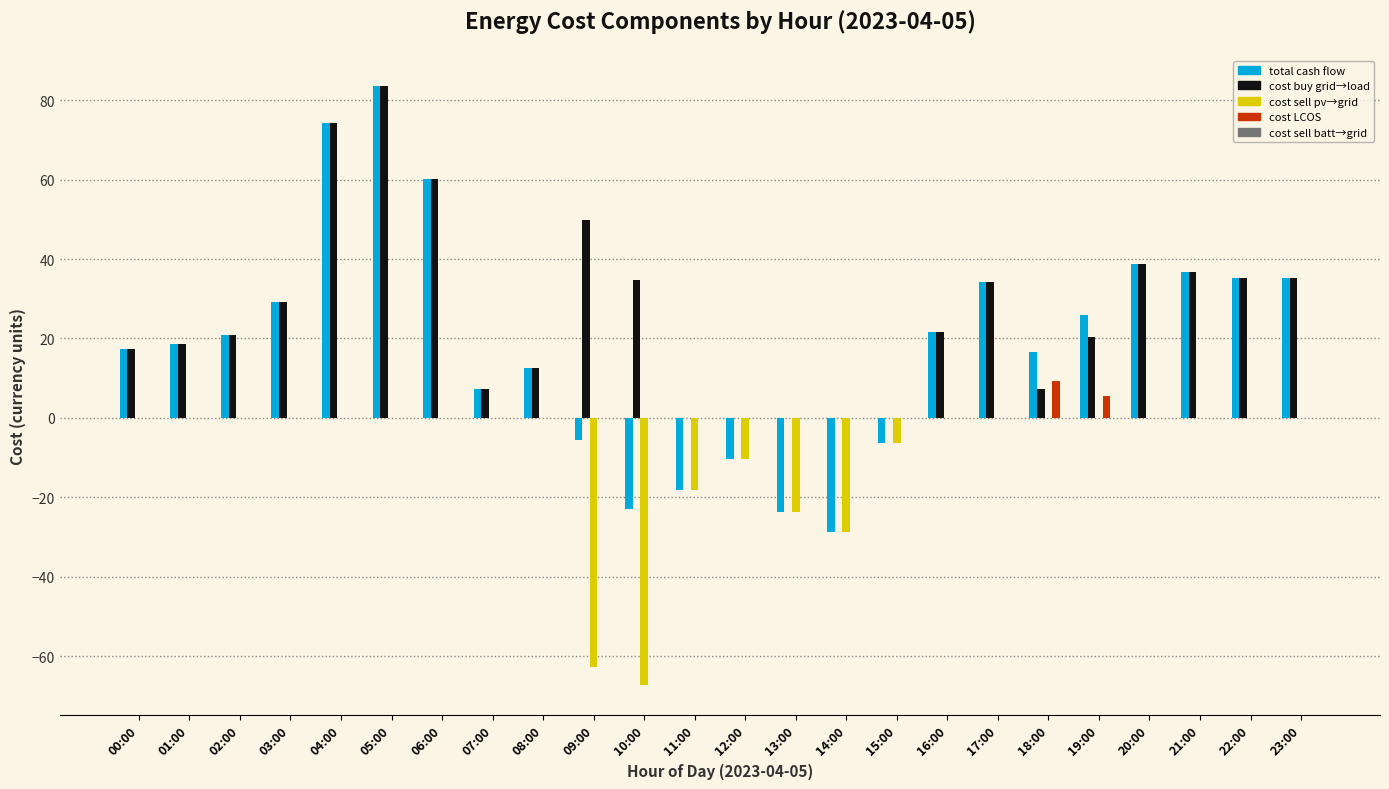

Which series has the largest total across all categories?

cost buy grid→load